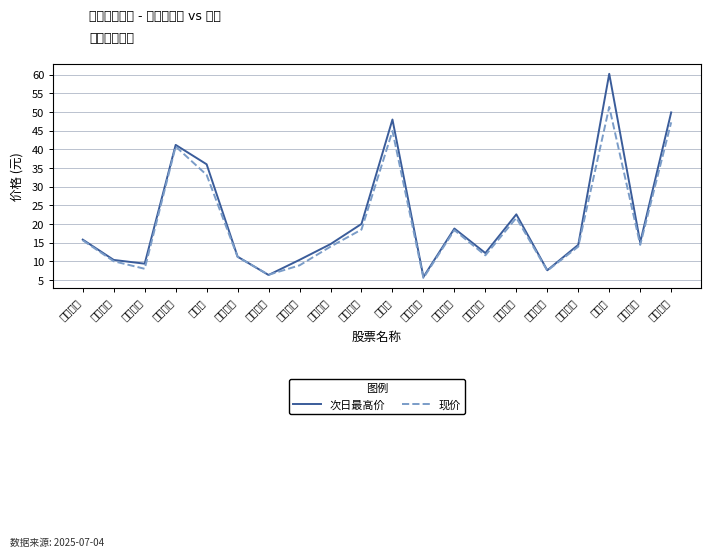

Count the number of data series in this chart.

2